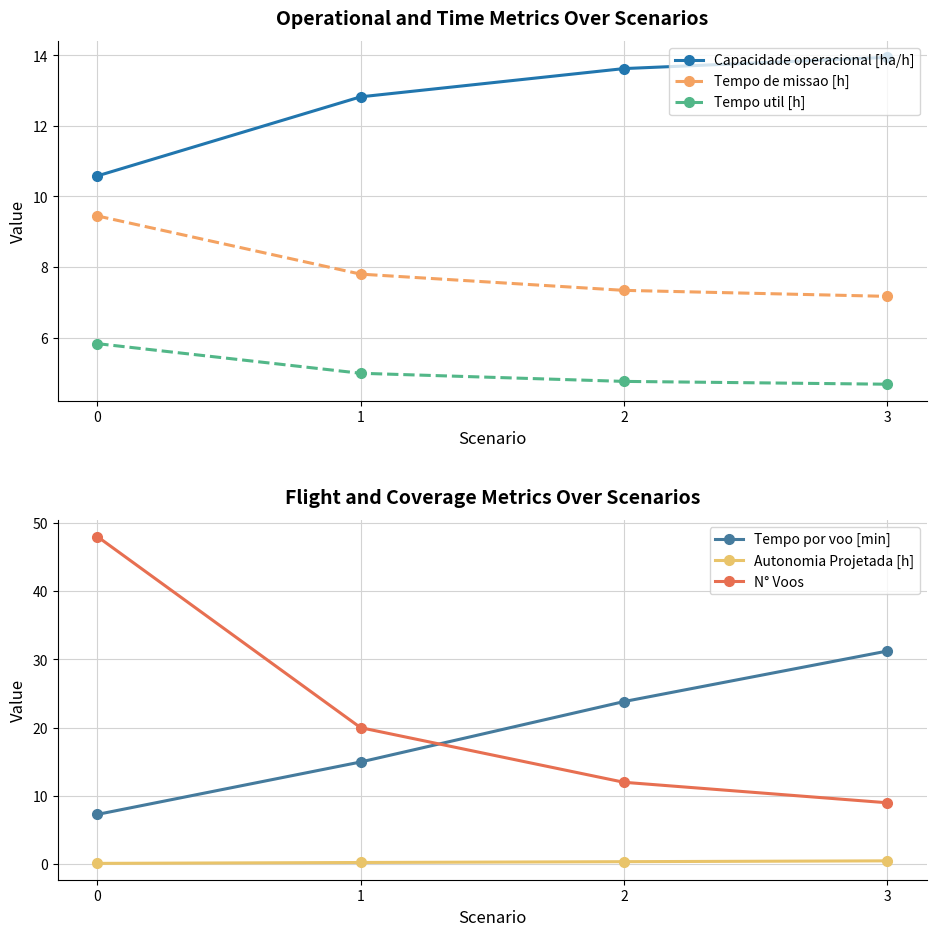

At which label is Tempo util [h] closest to 5?

1